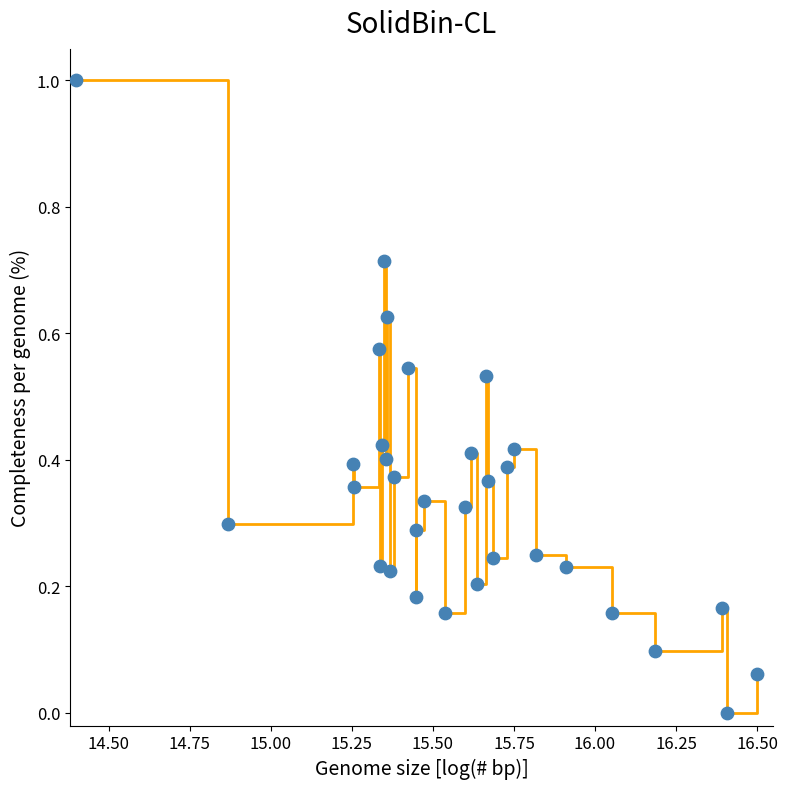

What is the difference between the maximum and minimum values?

1.0